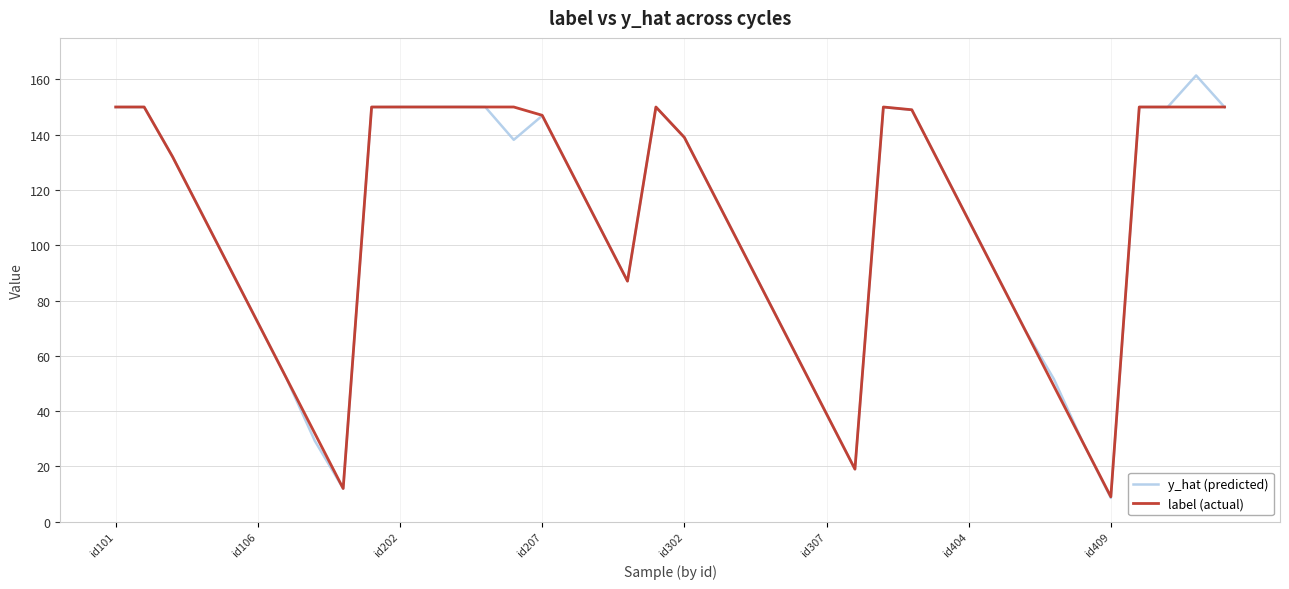

List the series in order of their peak value, lowest first.

label (actual), y_hat (predicted)